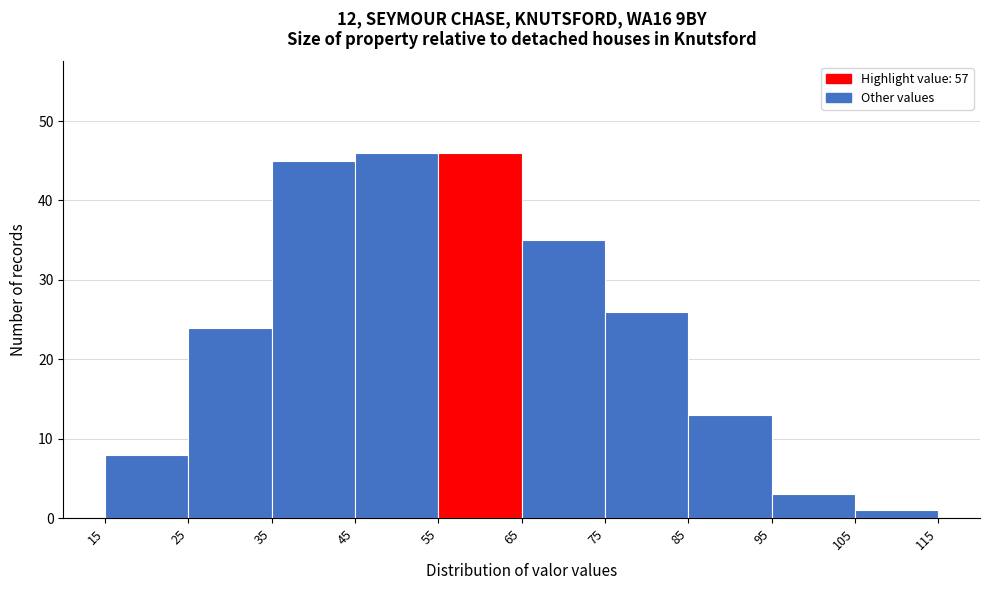

Reading left to right, list every bar in this chart as the range it spans on the x-axis followed by its height. The values are not printed on the chart, so give them approximately, as read against the axis.

15 to 25: 8
25 to 35: 24
35 to 45: 45
45 to 55: 46
55 to 65: 46
65 to 75: 35
75 to 85: 26
85 to 95: 13
95 to 105: 3
105 to 115: 1